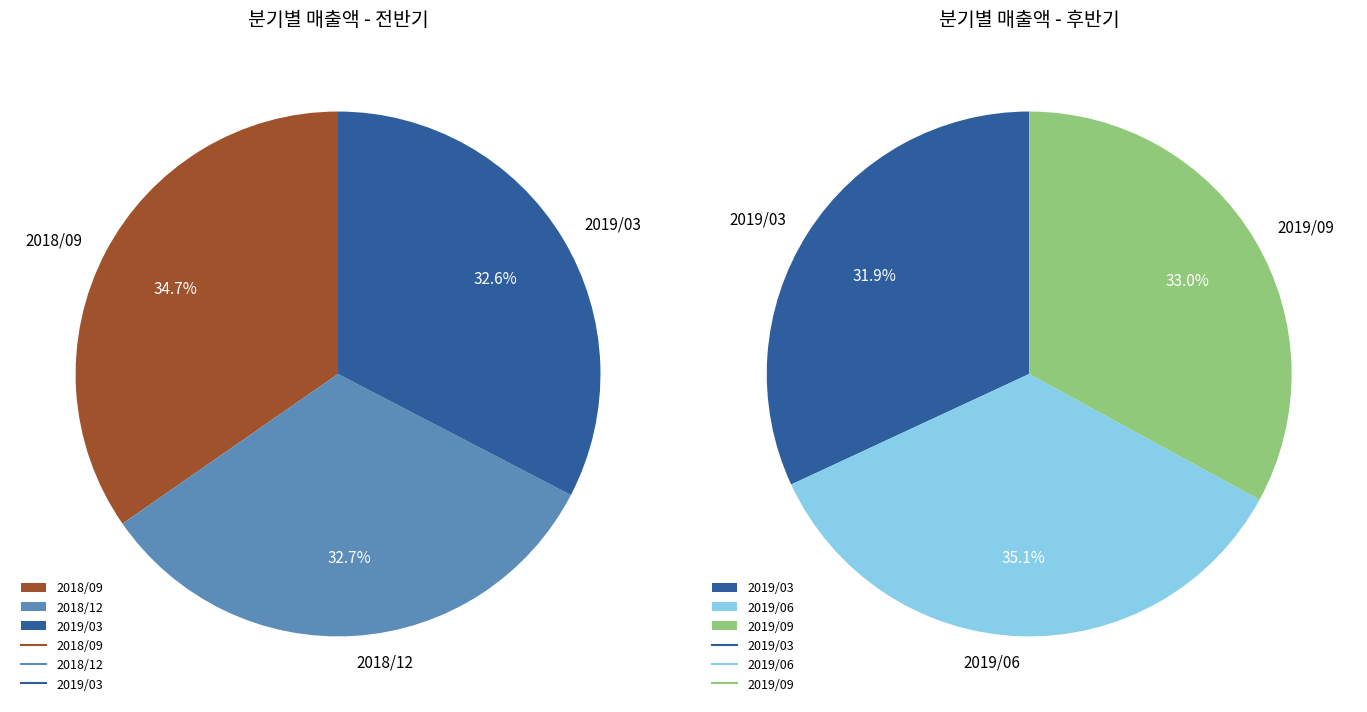

Does 2019/06 account for over 50% of the chart?

No